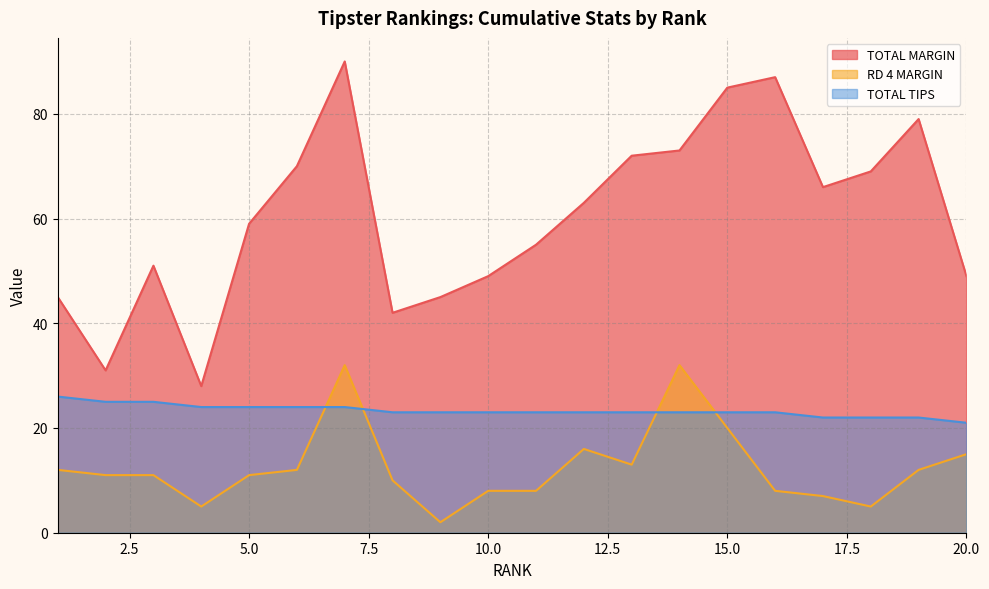

Which category has the highest value in the TOTAL TIPS series?

1